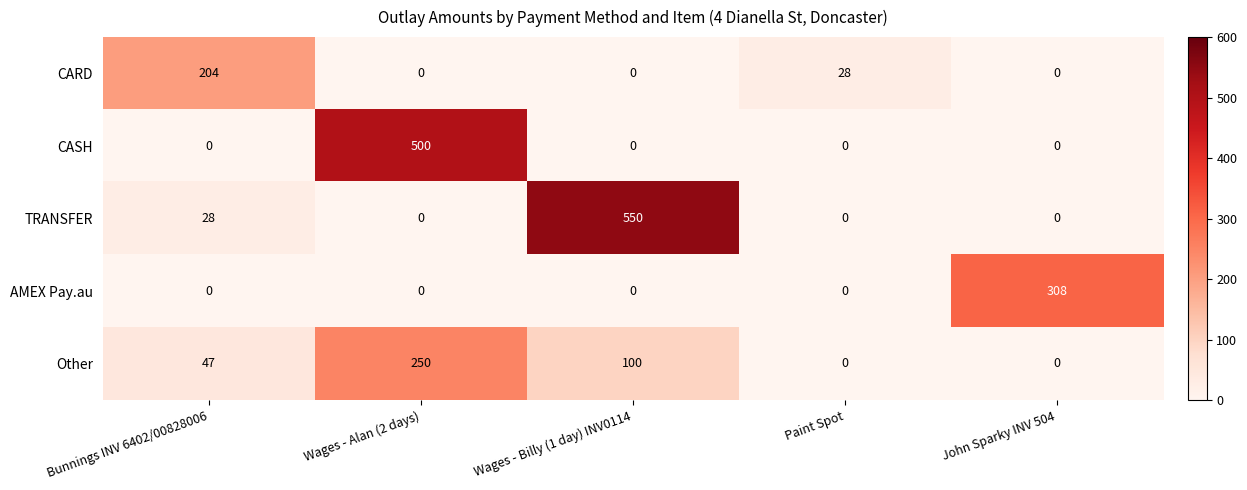

What is the difference between the maximum and minimum values in the CASH series?

500